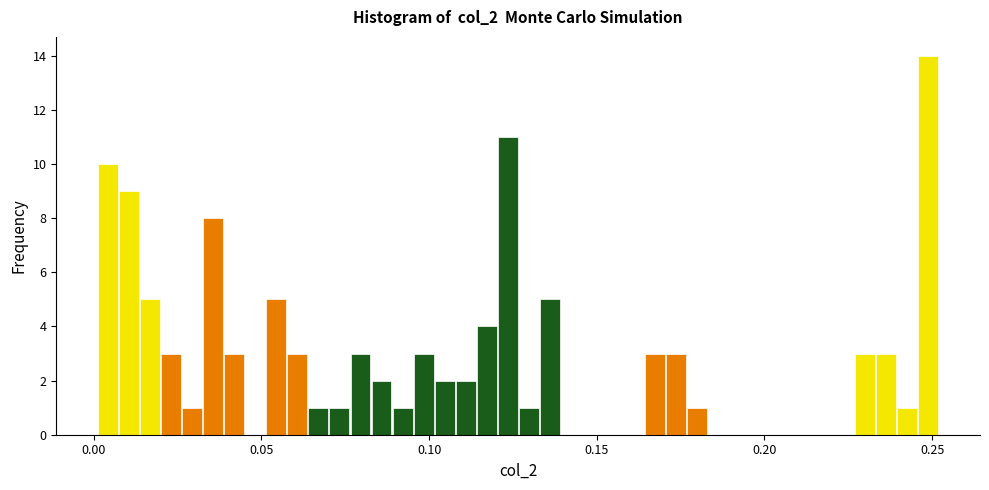

Around what value on the x-axis is the tallest bar? Give the approximate position of its centre, as read against the axis.

0.250